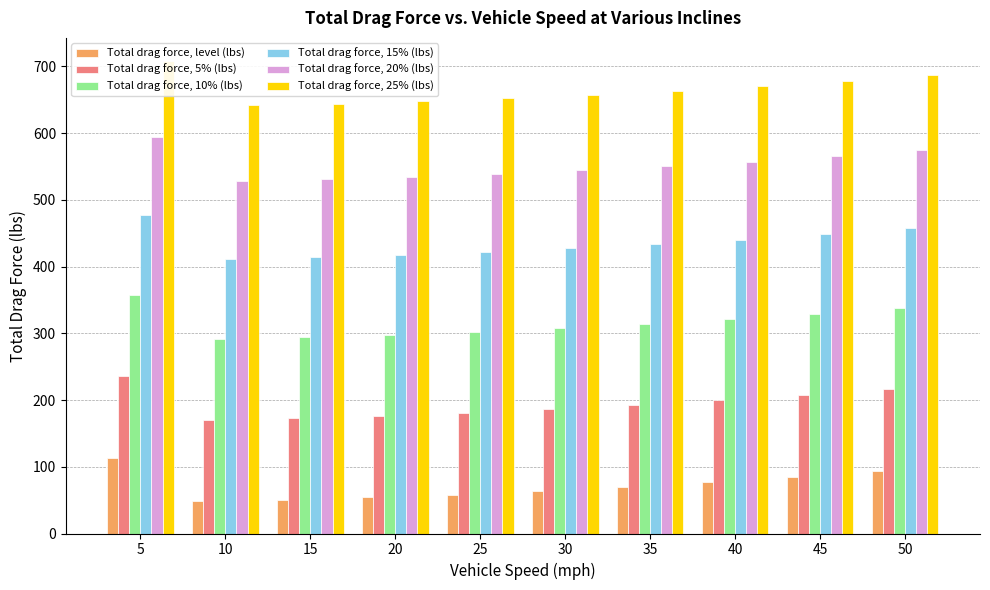

What is the difference between the Total drag force, 5% (lbs) values at 5 and 40?

36.7